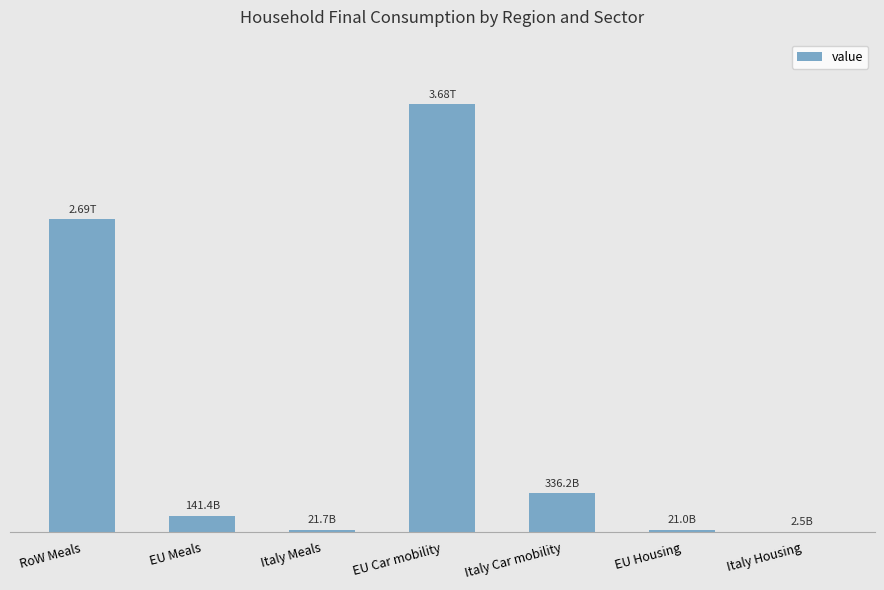

What is the value of the 4th bar from the left?

3680809223750.0